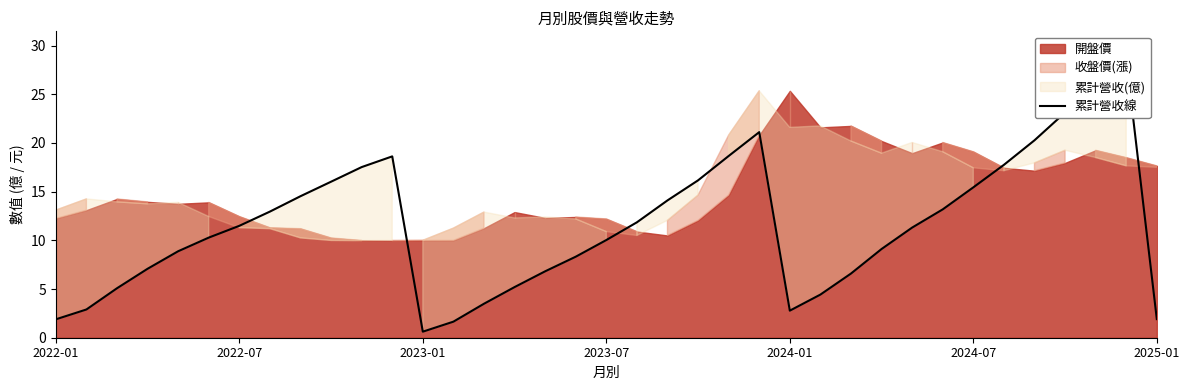

Reading right to left, what are all the values shown in this chart?

1.9	28.6	26.0	23.1	20.3	17.8	15.4	13.2	11.3	9.1	6.6	4.4	2.8	21.1	18.7	16.2	14.1	11.8	10.0	8.3	6.8	5.2	3.5	1.6	0.6	18.6	17.5	16.0	14.5	12.9	11.5	10.3	8.9	7.1	5.1	2.9	1.9